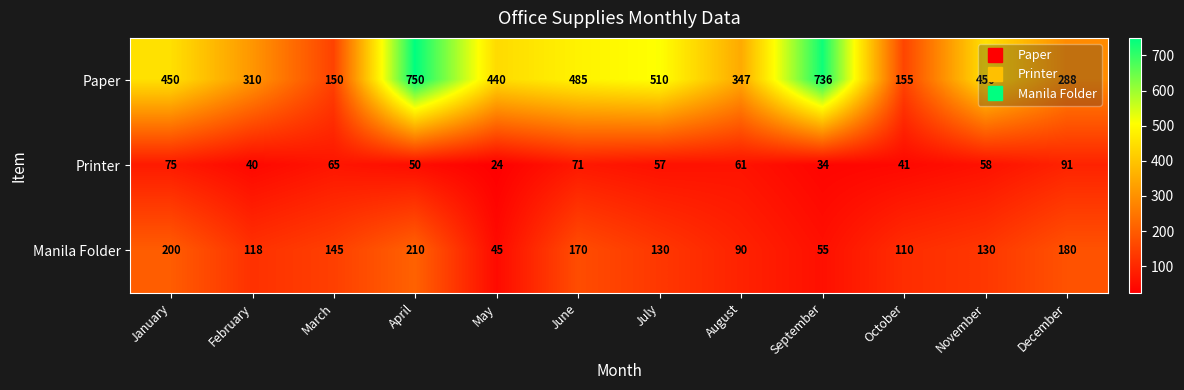

At which label is Printer closest to 57?

July